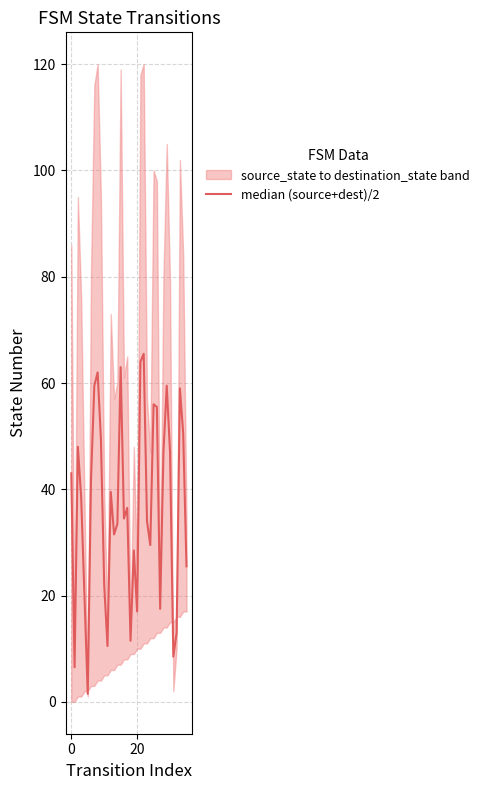

What is the difference between the maximum and minimum values?

64.0